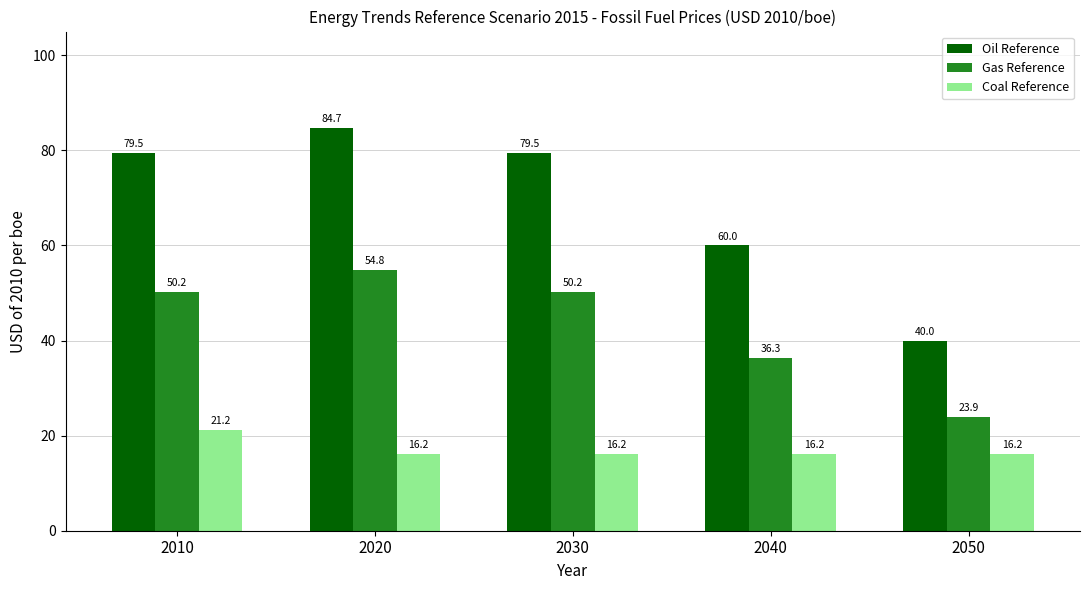

What is the difference between the highest and lowest values at 2030?

63.3